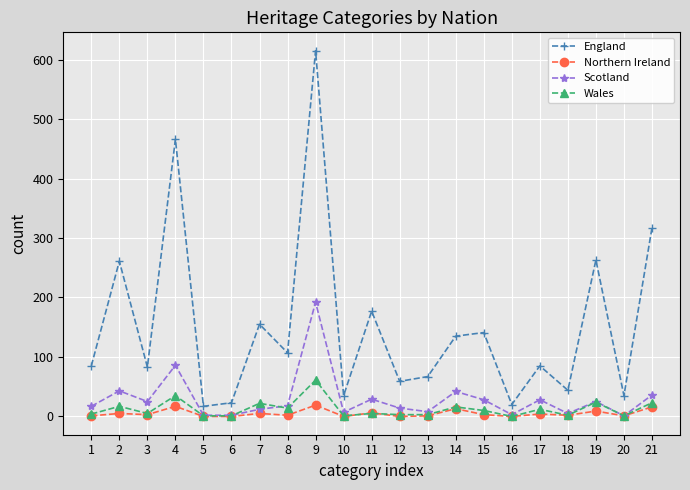

True or false: Wales and England cross at least once.

False